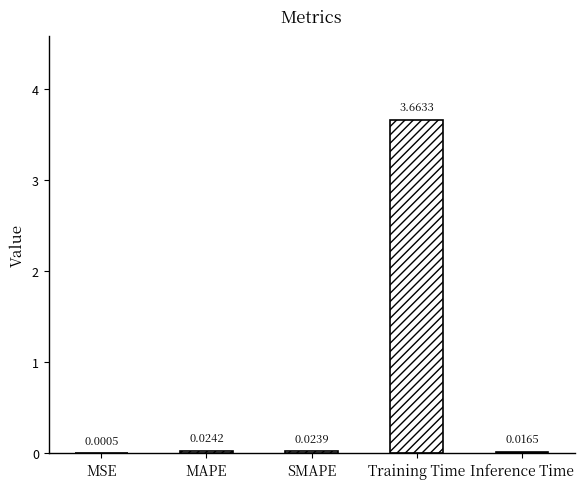

At which category does the chart reach its peak across all series?

Training Time